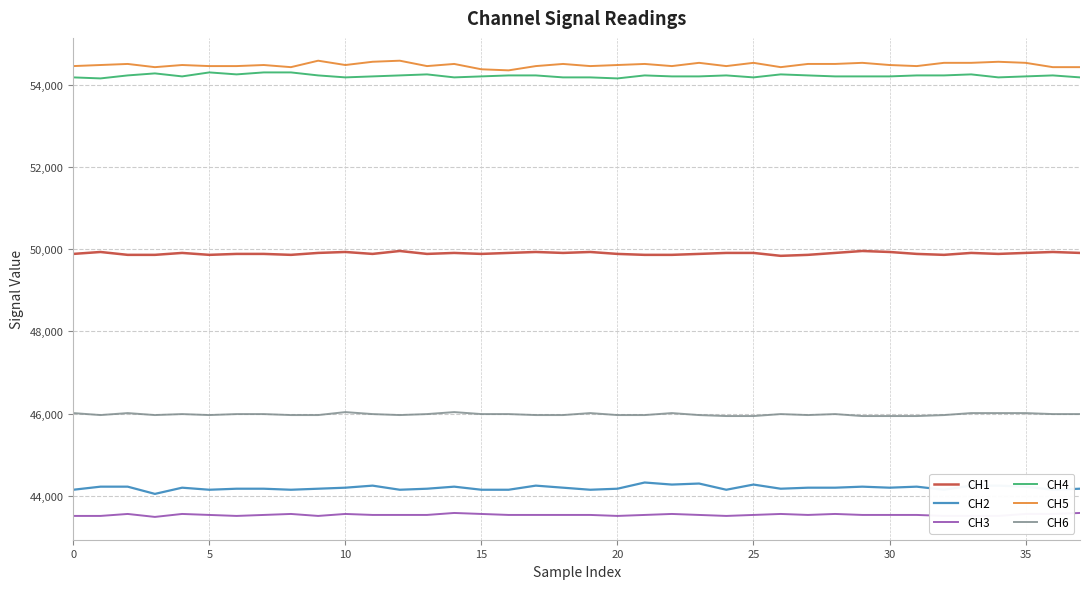

What is the smallest value displayed?

43485